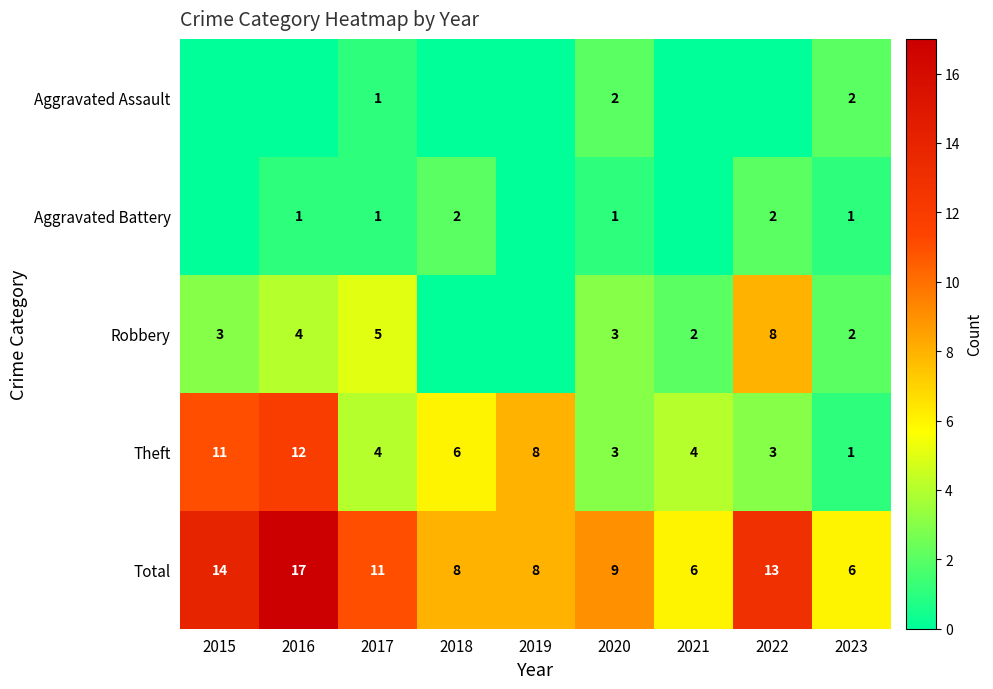

Is it true that Aggravated Battery equals 1 at 2023?

True